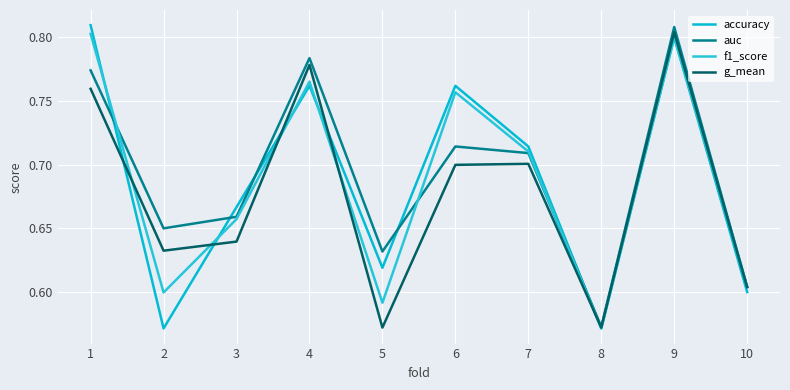

Rank the categories by f1_score value from highest to lowest.

1, 9, 4, 6, 7, 3, 10, 2, 5, 8